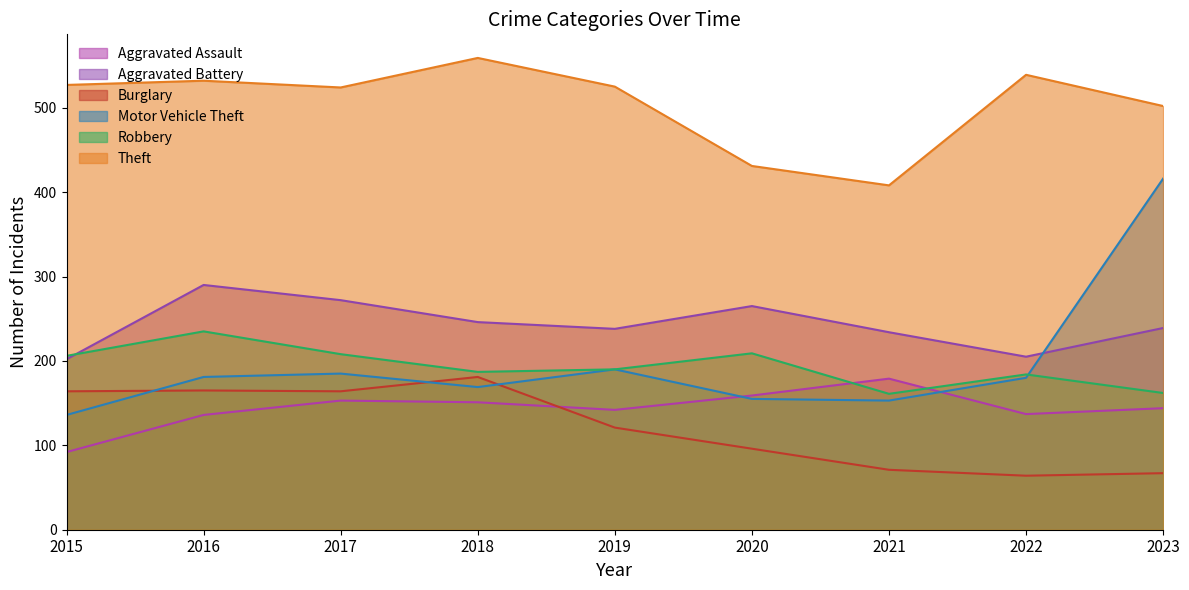

How many values in the Robbery series exceed 190?

4